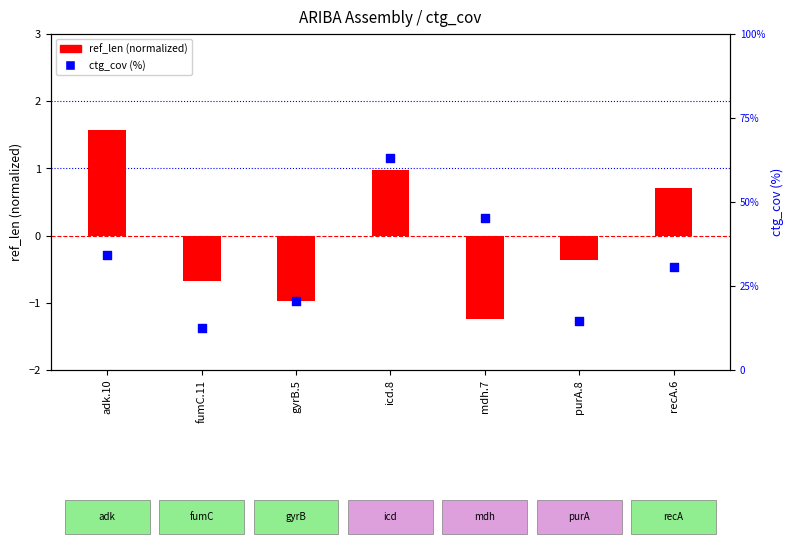

Which series has the largest Y range (max minus min)?

ctg_cov (%)